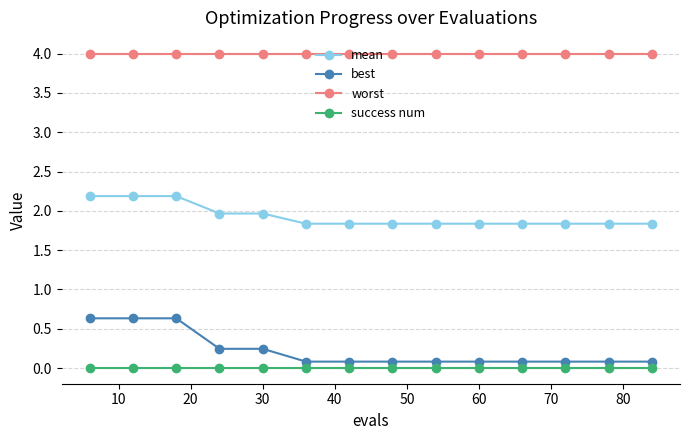

What is the minimum value for worst?

4.0